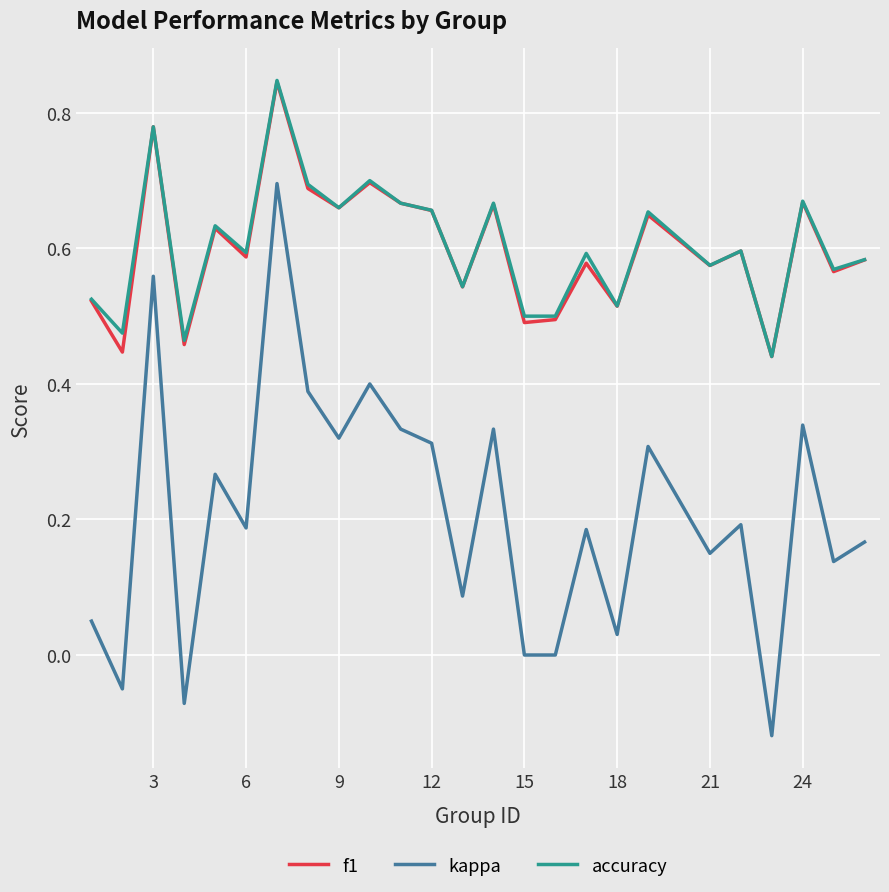

Which series has the widest spread of values?

kappa